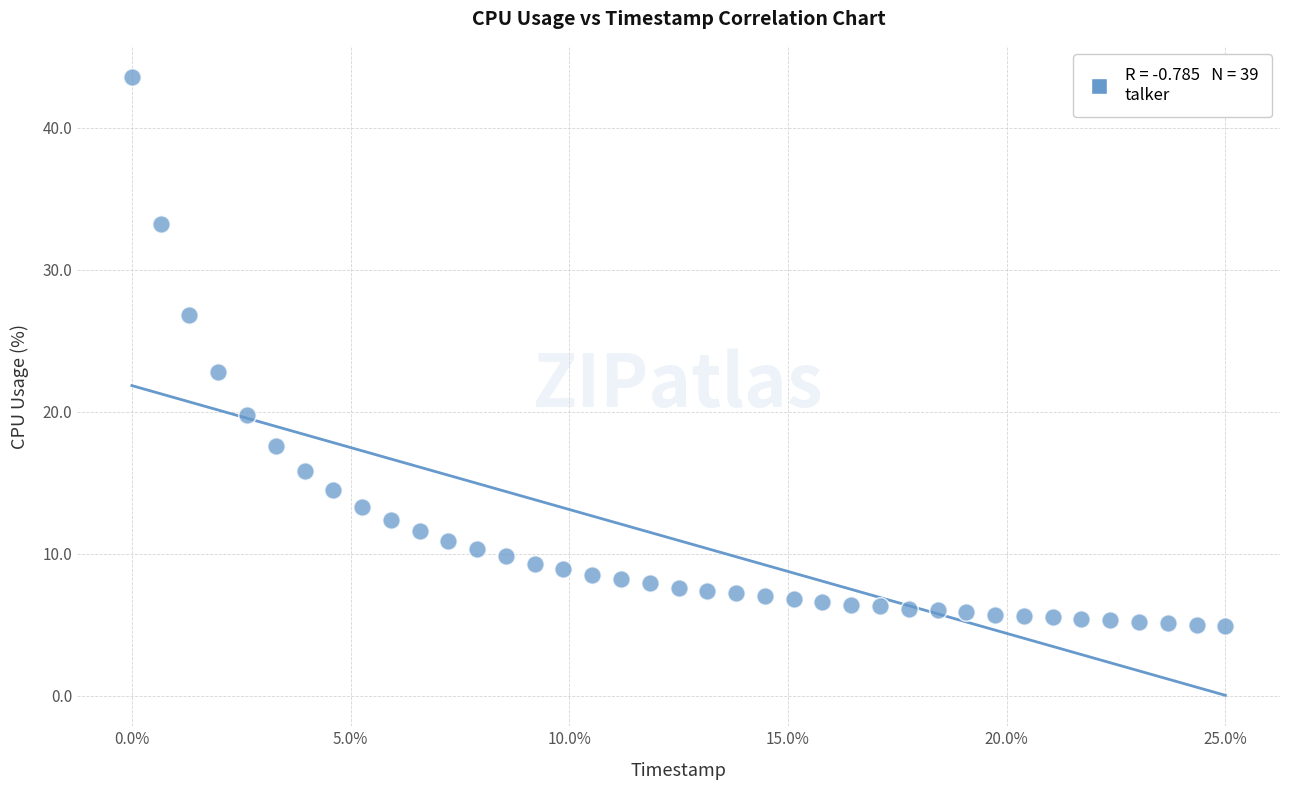

What is the range of Y values (max minus min)?

38.7